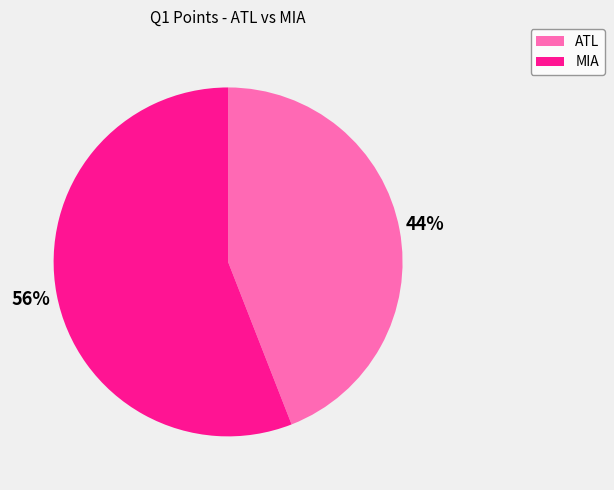

To the nearest percent, what is the difference between the MIA and ATL slice percentages?

12%